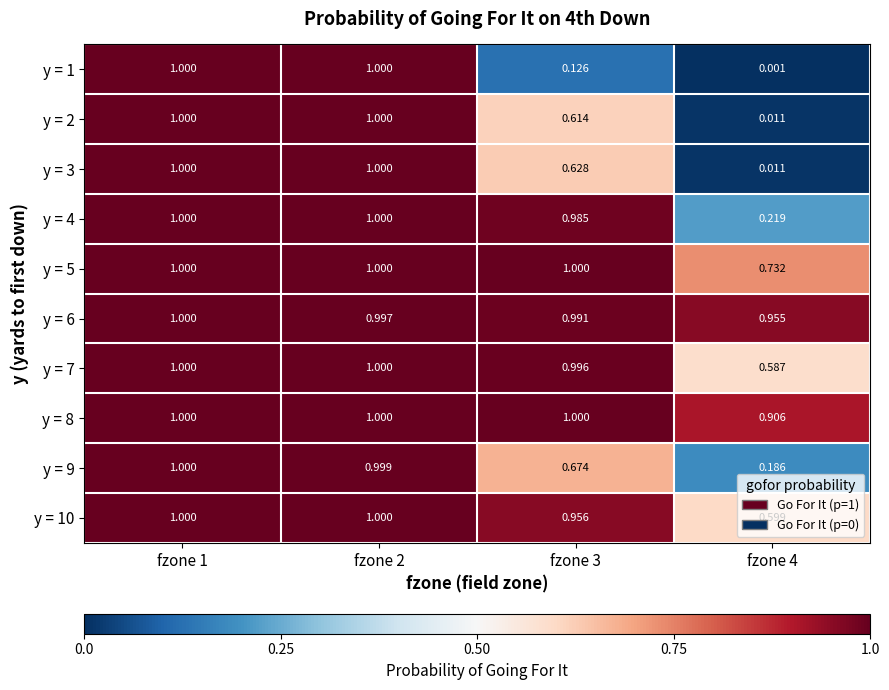

Is the value of y = 8 at fzone 4 greater than the value of y = 10 at fzone 2?

No